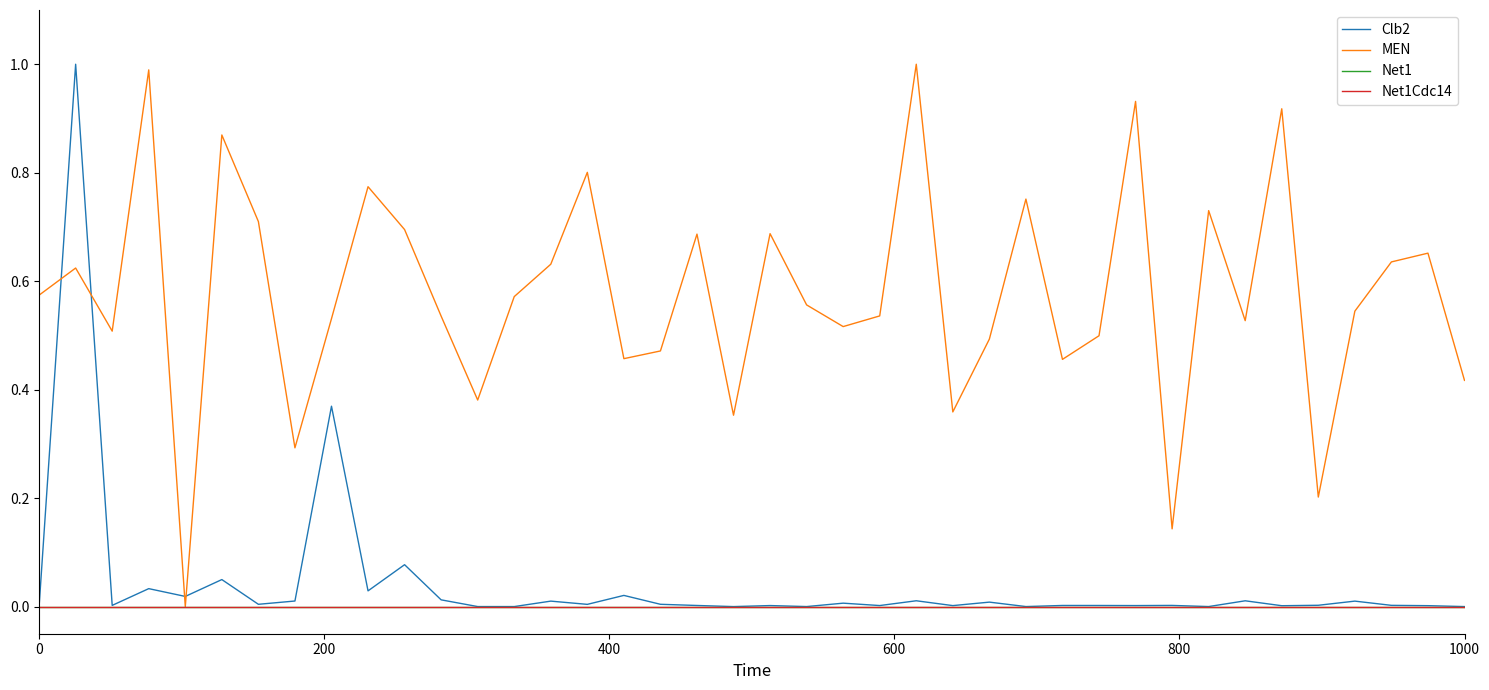

Does the chart display data point markers on the line(s)?

No